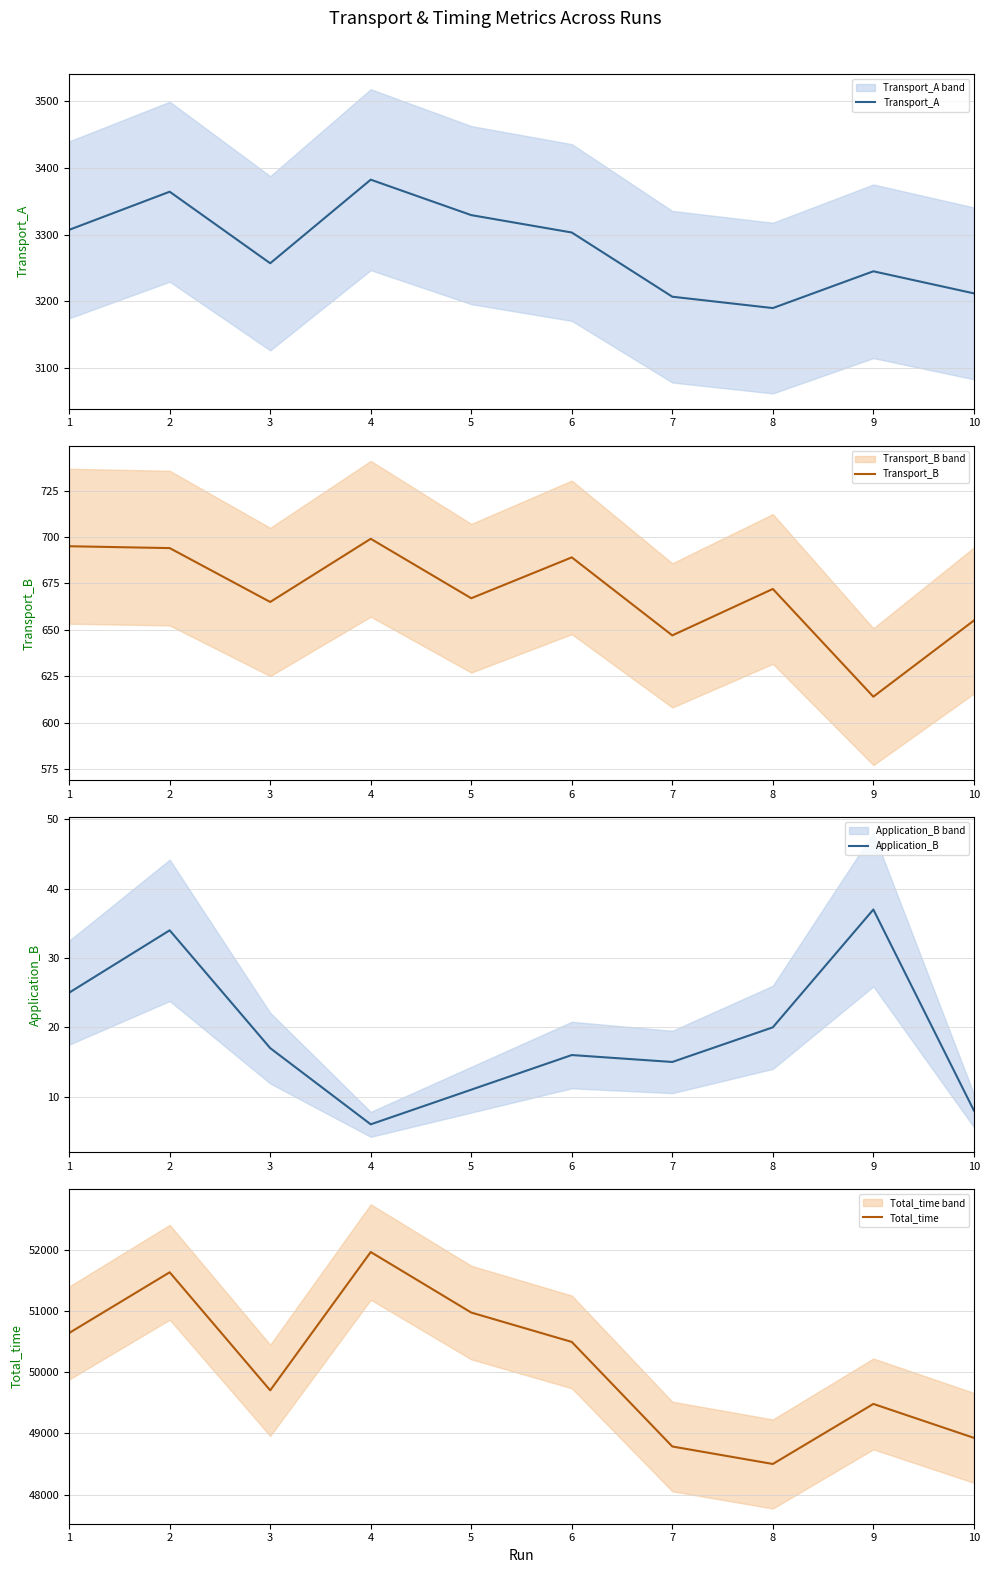

In Transport_A, how many points are lower than both neighbors (excluding endpoints)?

2